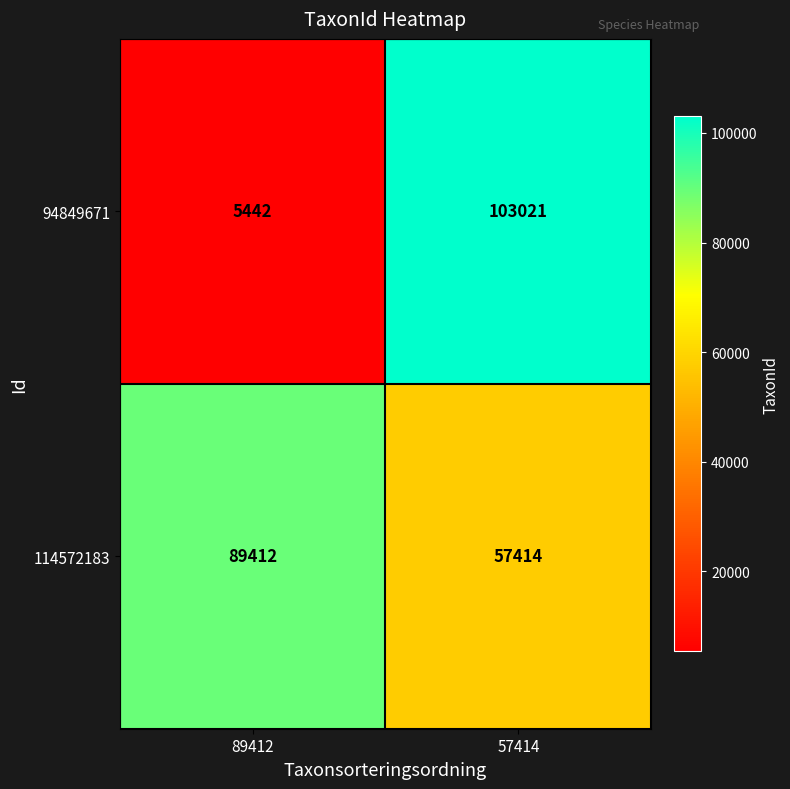

Rank the series by their maximum value, from lowest to highest.

114572183, 94849671